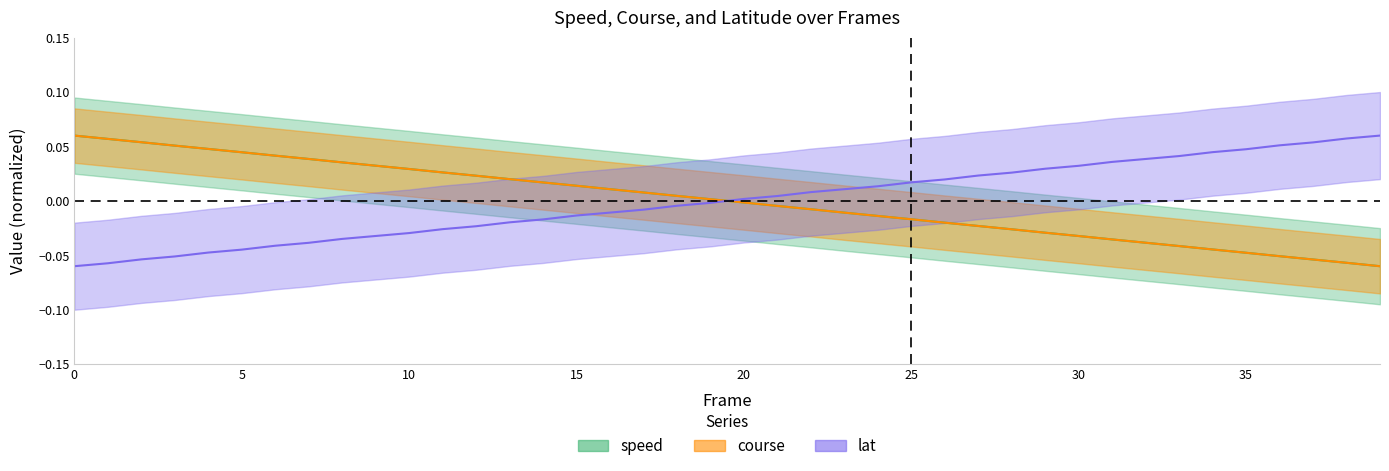

Rank the series by their maximum value, from highest to lowest.

lat, speed, course